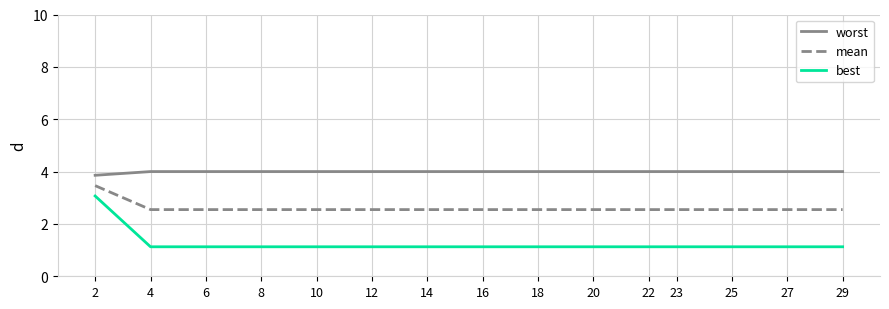

Reading left to right, extract all data points from this chart.

worst: 3.9	4.0	4.0	4.0	4.0	4.0	4.0	4.0	4.0	4.0	4.0	4.0	4.0	4.0	4.0
mean: 3.5	2.5	2.5	2.5	2.5	2.5	2.5	2.5	2.5	2.5	2.5	2.5	2.5	2.5	2.5
best: 3.1	1.1	1.1	1.1	1.1	1.1	1.1	1.1	1.1	1.1	1.1	1.1	1.1	1.1	1.1